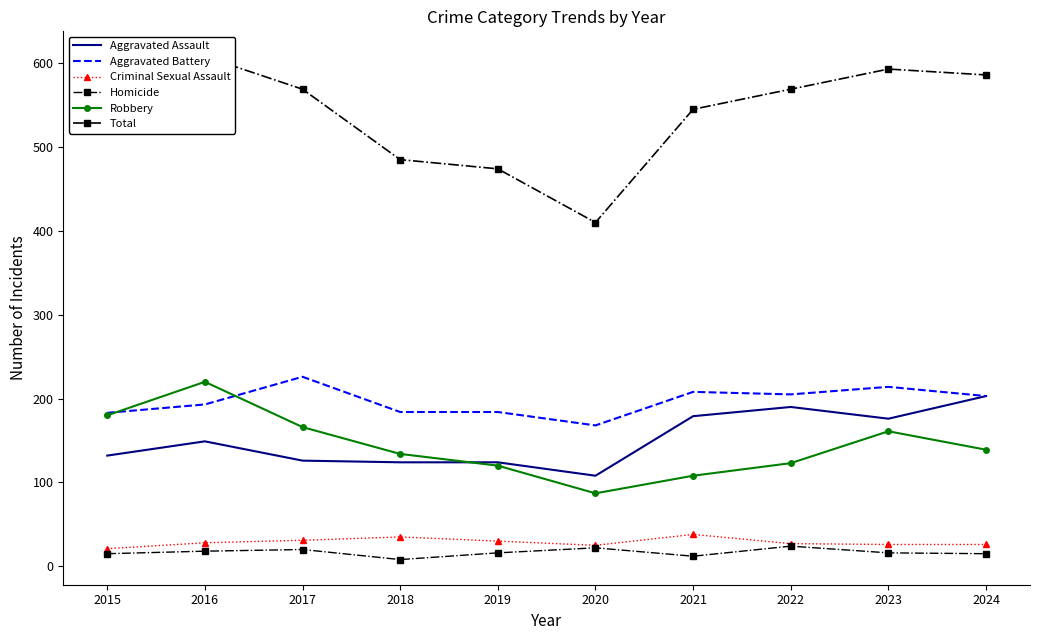

What is the approximate value of Total at 2021, to the nearest 10?

540